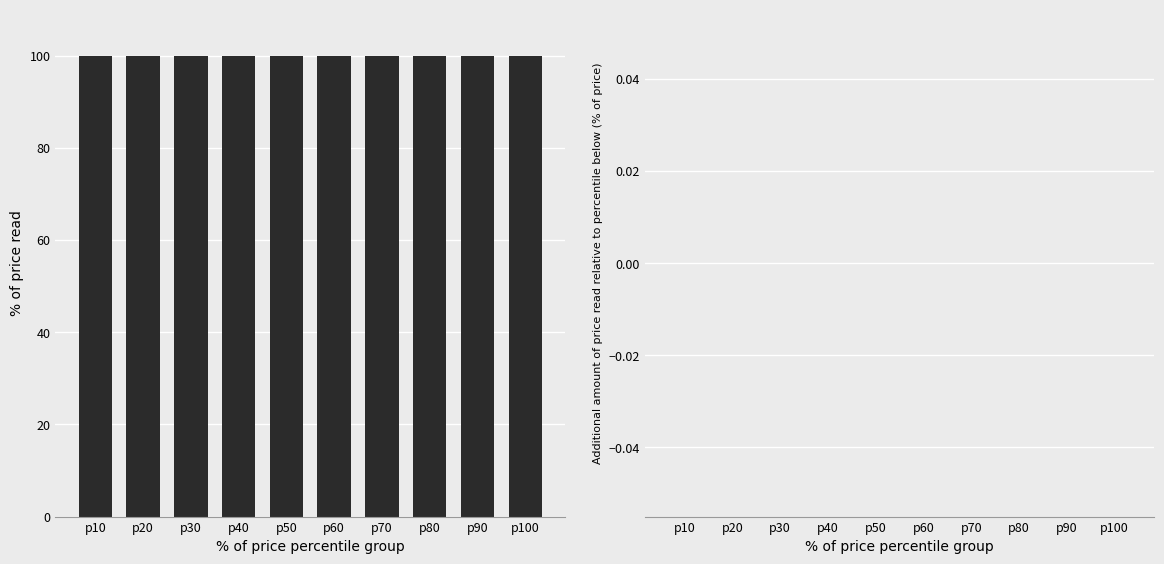

What is the spread (max minus min) of values at p100?

100